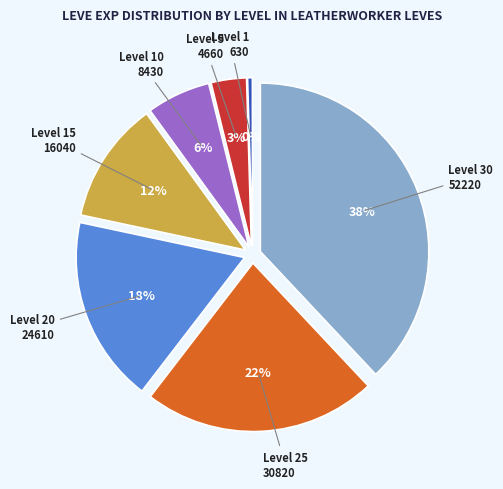

Is it true that Level 25 is 14% of the pie?

False